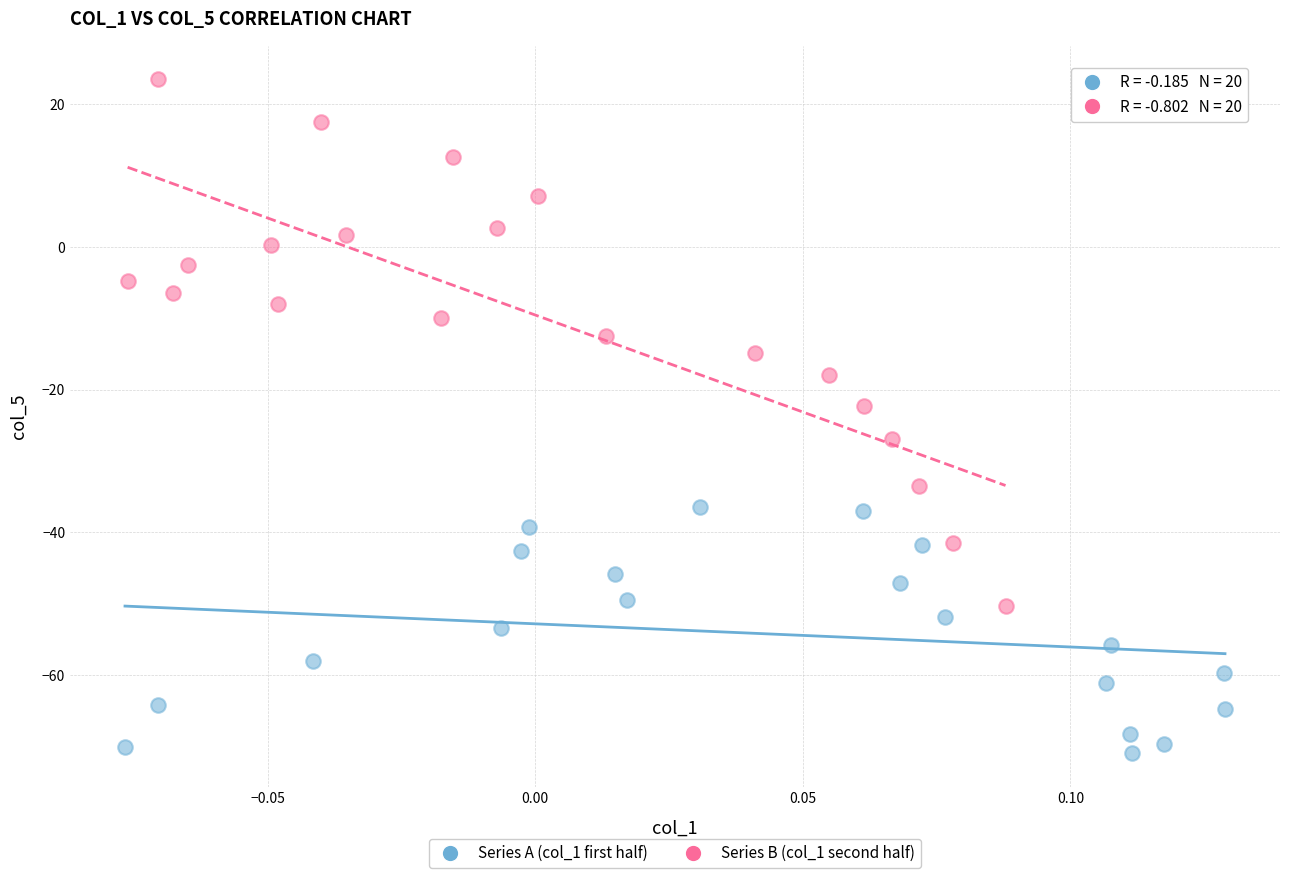

Which series contains the lowest Y value?

Series A (col_1 first half)